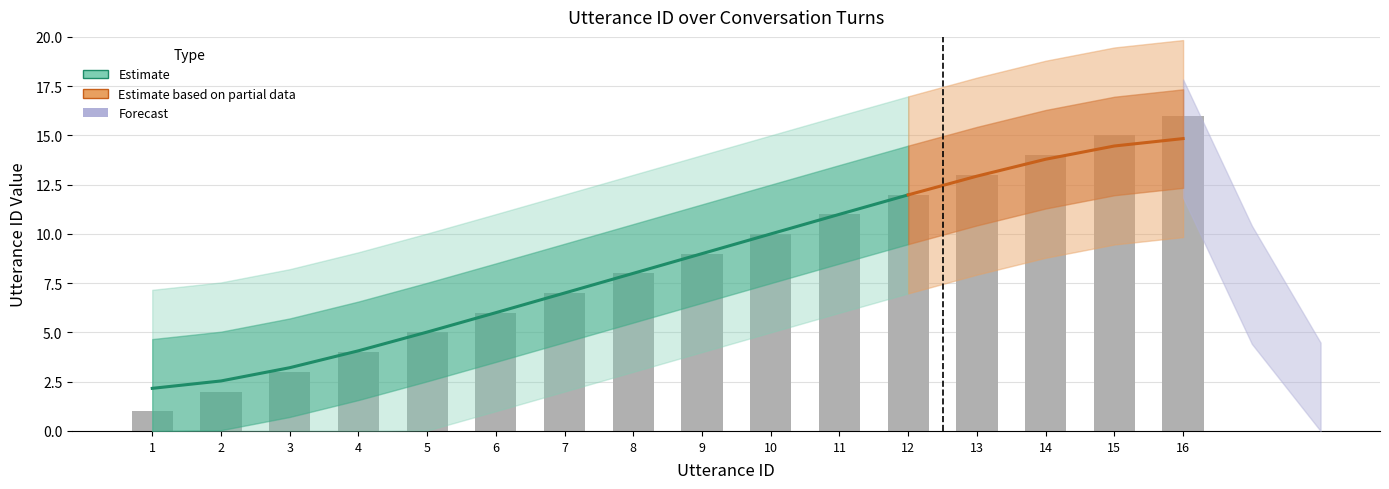

What is the smallest value displayed?

1